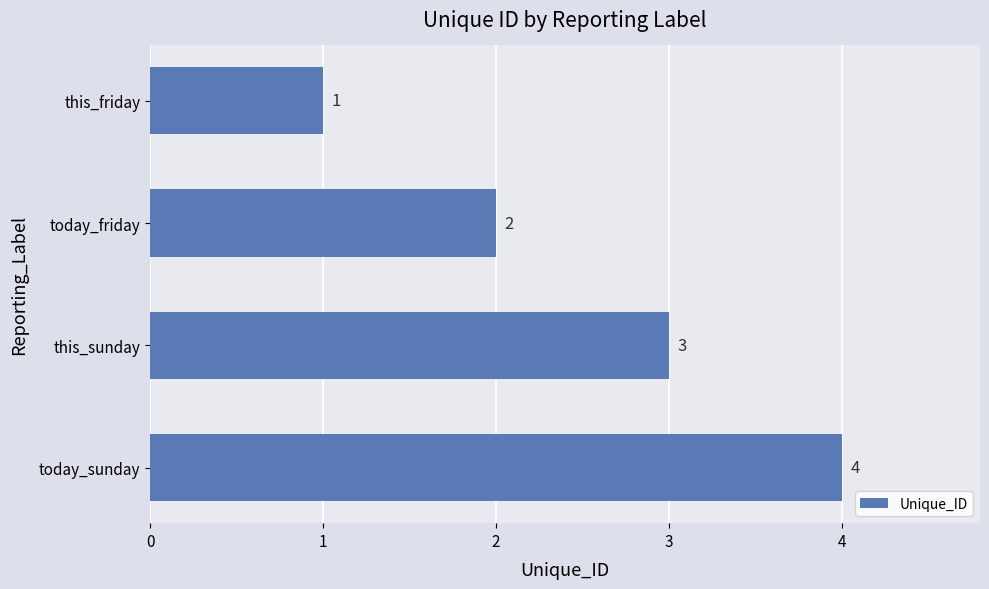

Rank the categories by value from lowest to highest.

this_friday, today_friday, this_sunday, today_sunday